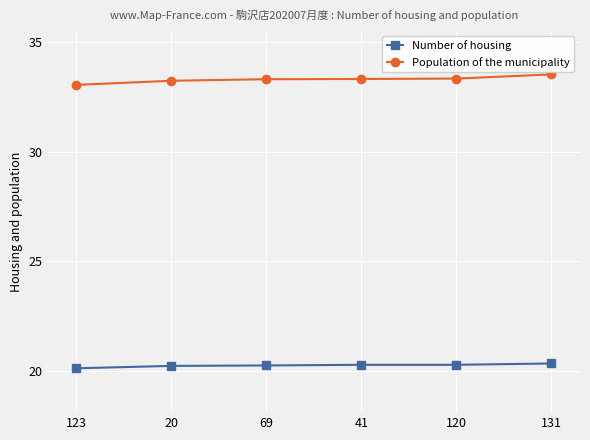

What are all the series names shown in the legend?

Number of housing, Population of the municipality